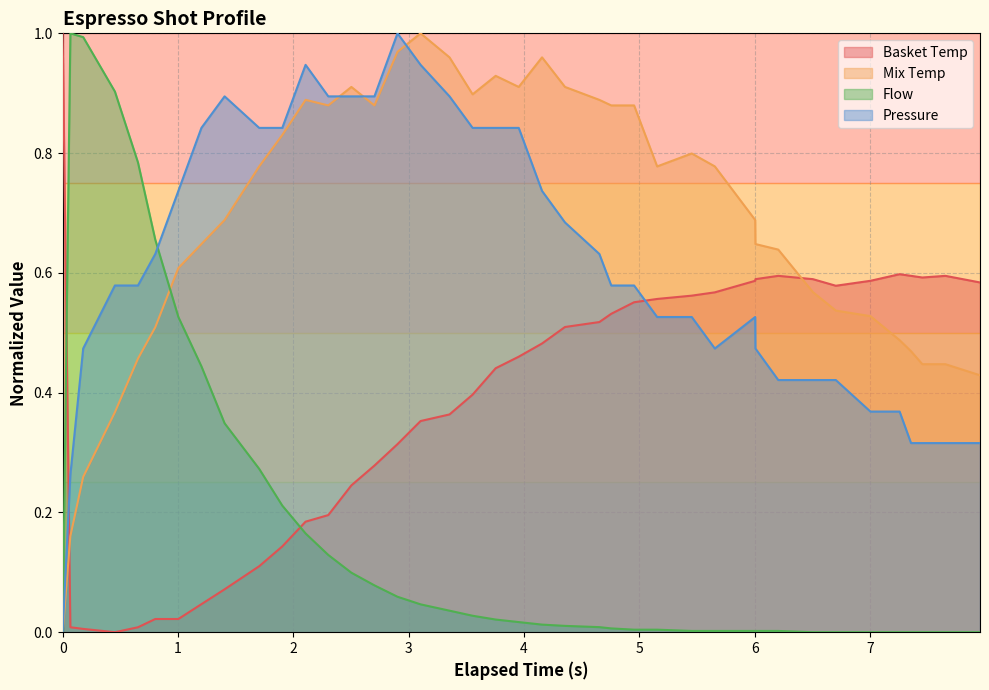

How many interior local valleys does the espresso_pressure series have?

1